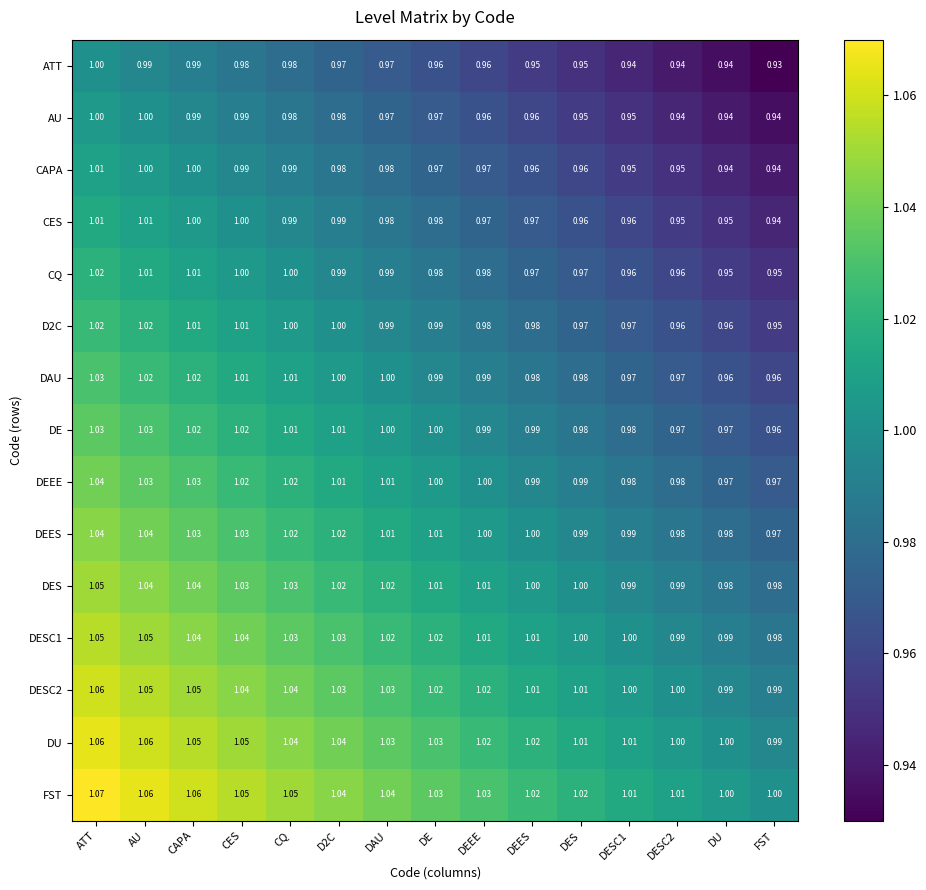

Which label corresponds to the largest value in the chart?

ATT